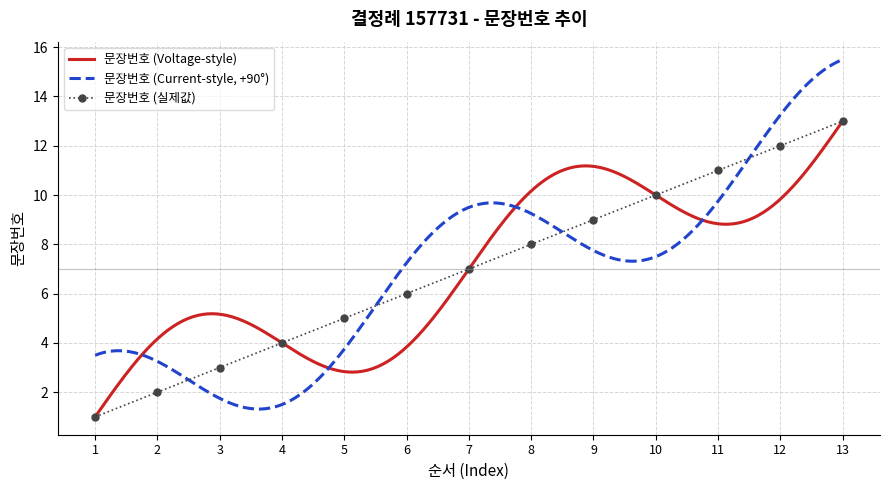

What is the sum of the values at 7 and 11?

18